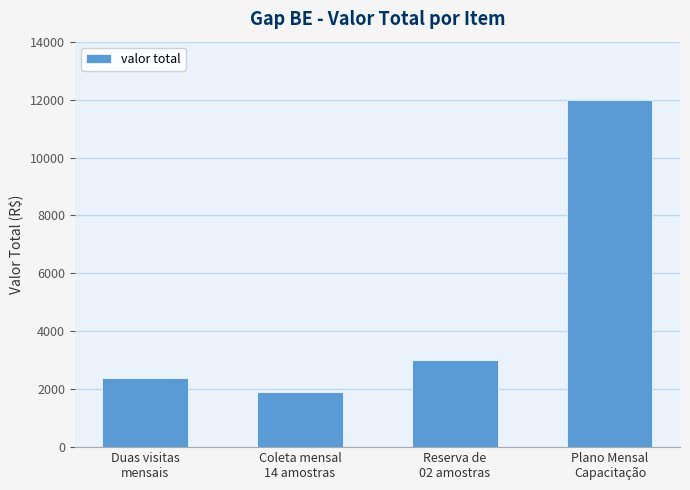

What is the maximum value shown in the chart?

12000.1